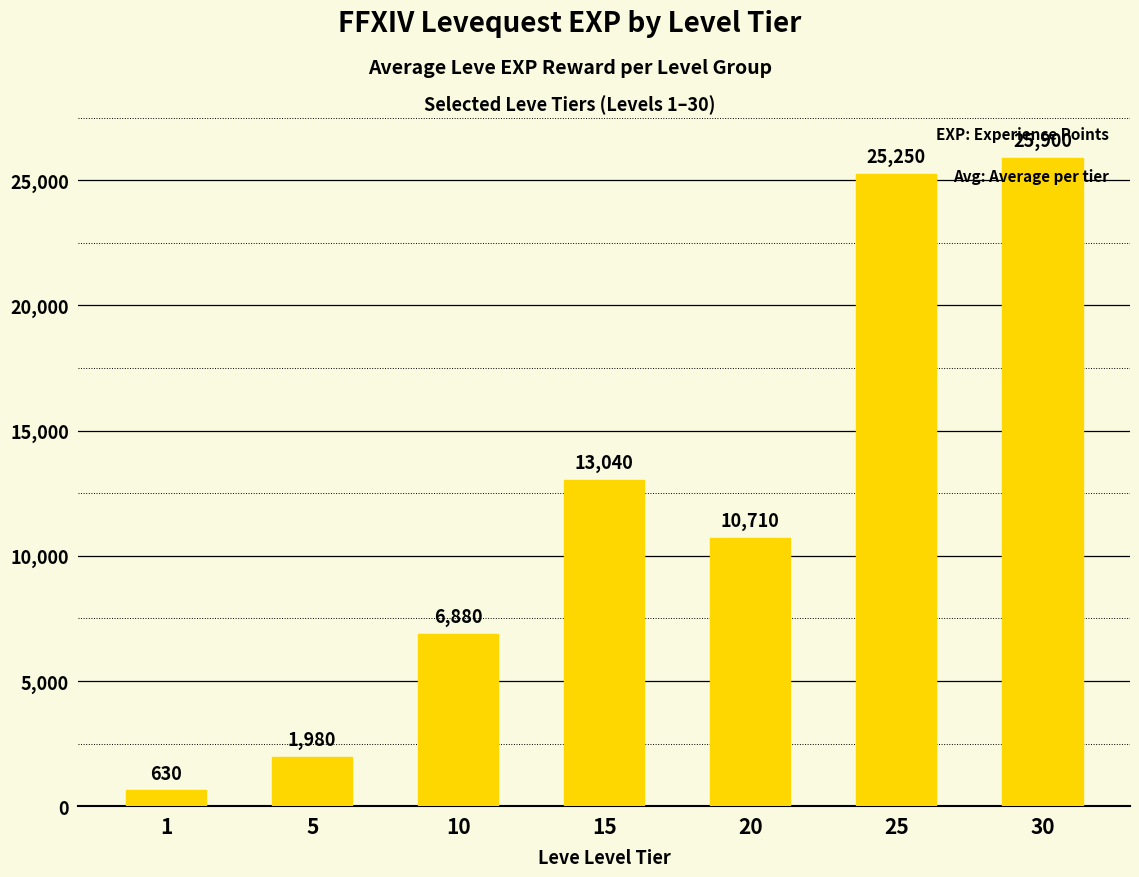

Is it true that the value at 1 is 630?

True